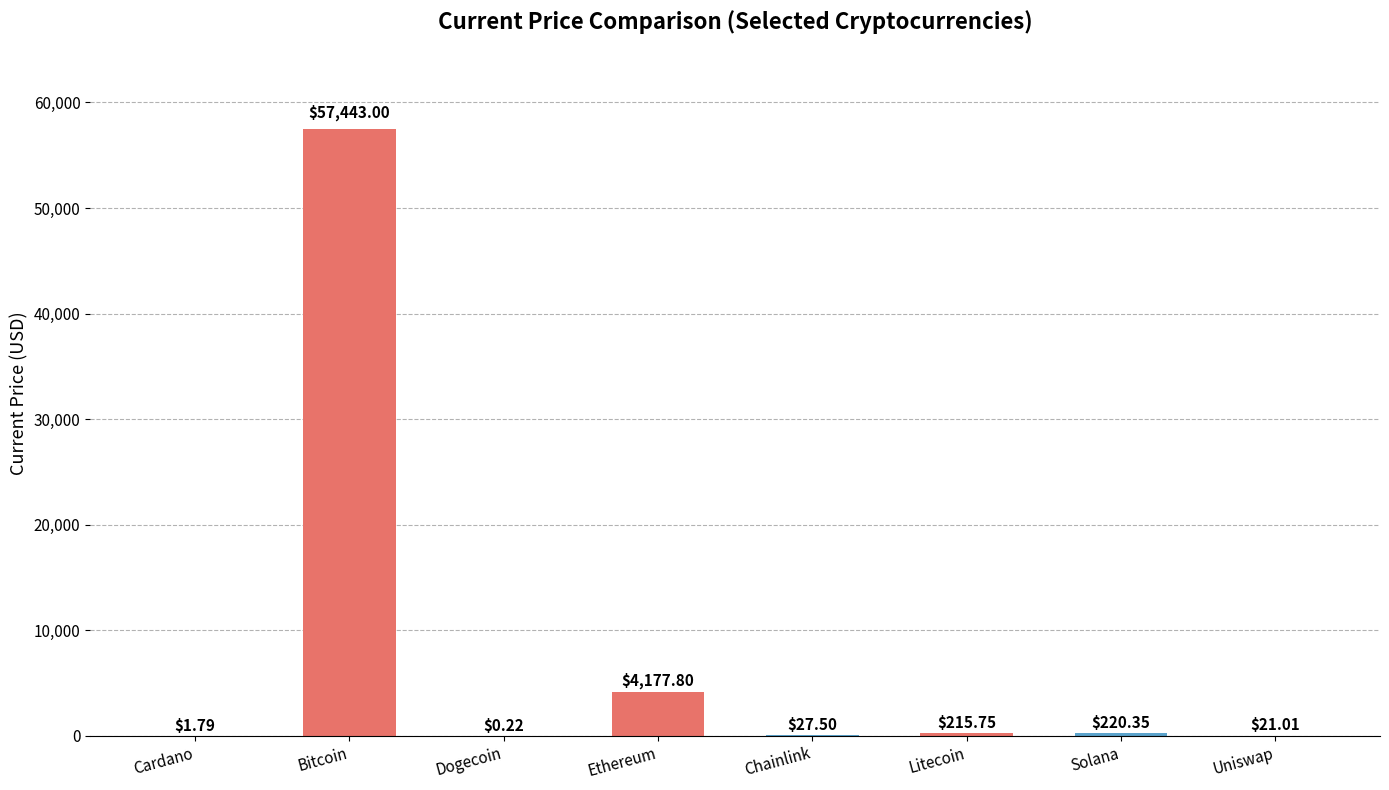

Where does the data first go above 215?

Bitcoin